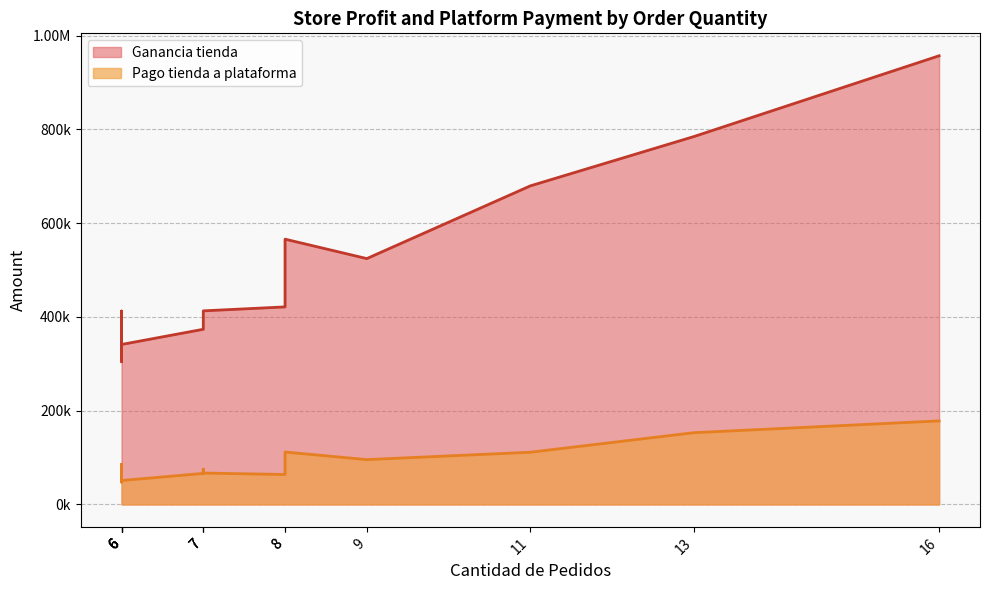

What is the smallest value displayed?

47523.9